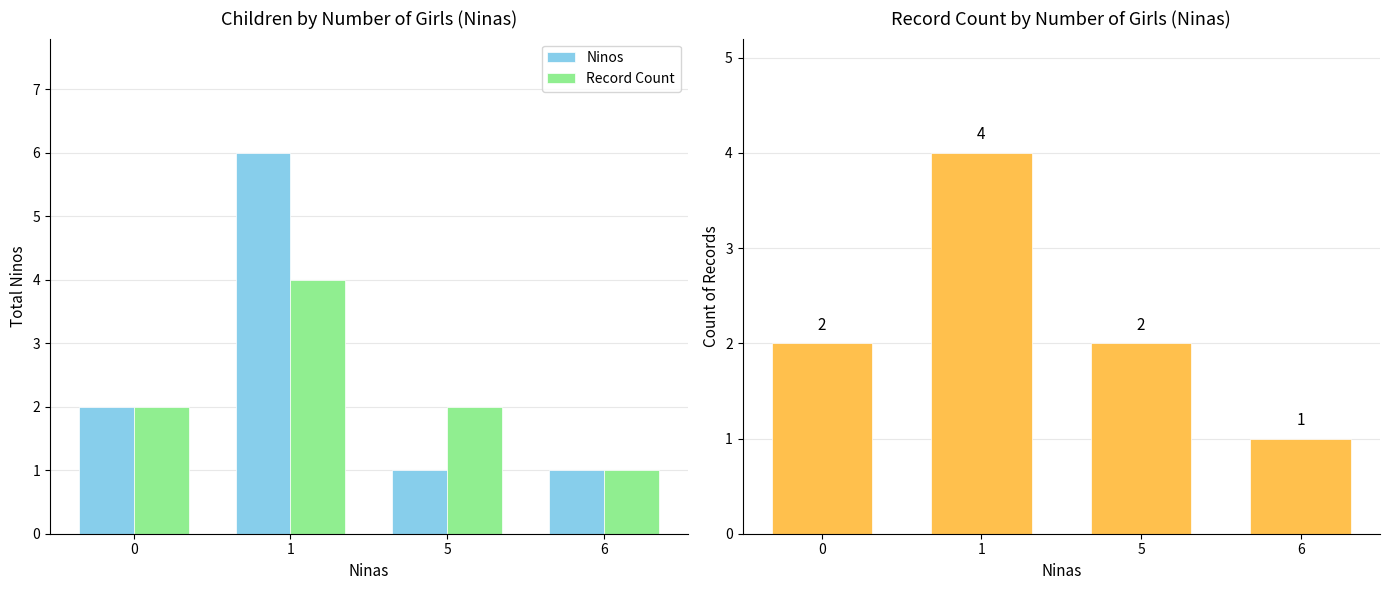

Between 6 and 5, which is larger?

6